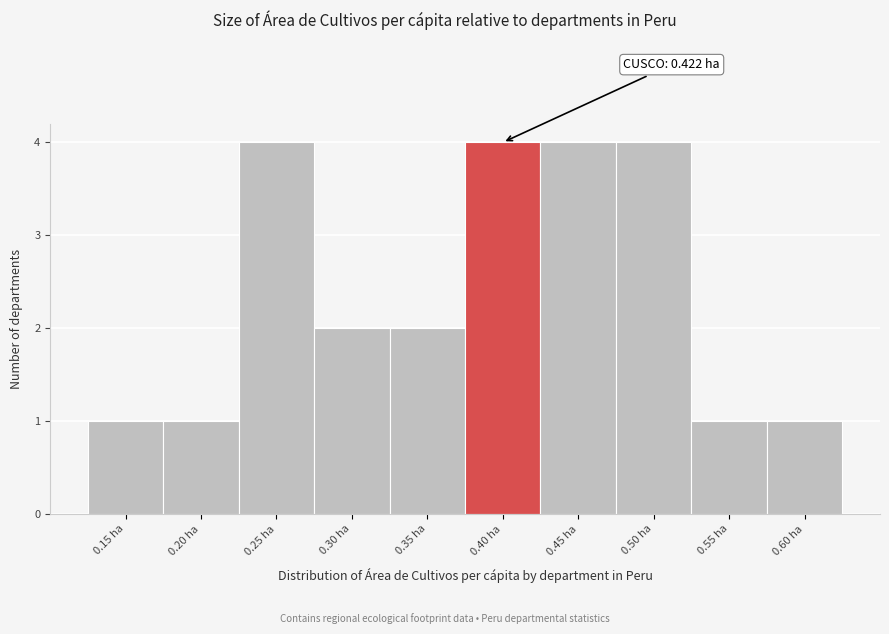

Reading left to right, transcribe all the data shown in this chart.

0.15 ha=1	0.20 ha=1	0.25 ha=4	0.30 ha=2	0.35 ha=2	0.40 ha=4	0.45 ha=4	0.50 ha=4	0.55 ha=1	0.60 ha=1